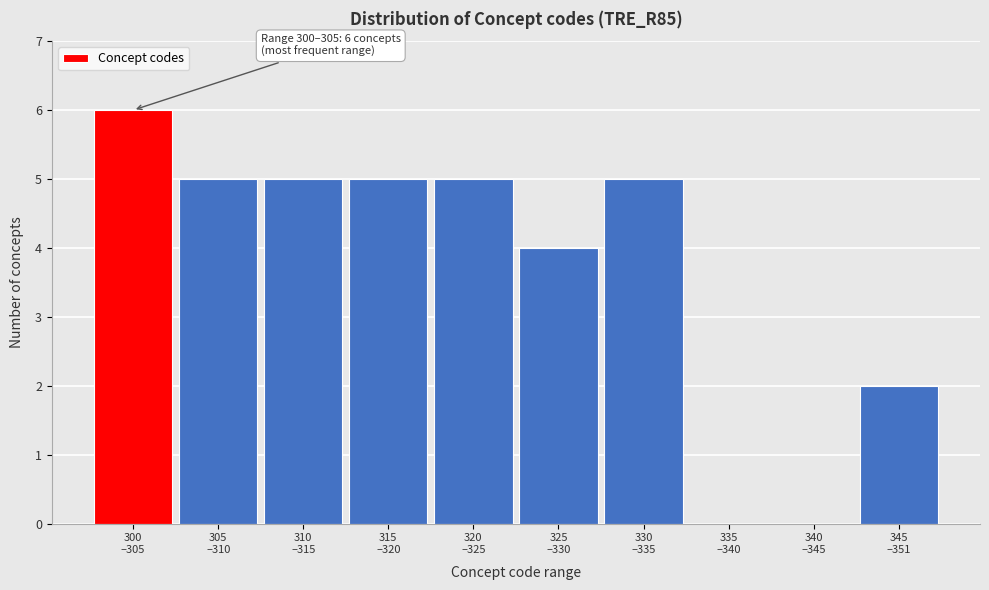

What is the greatest value displayed?

6